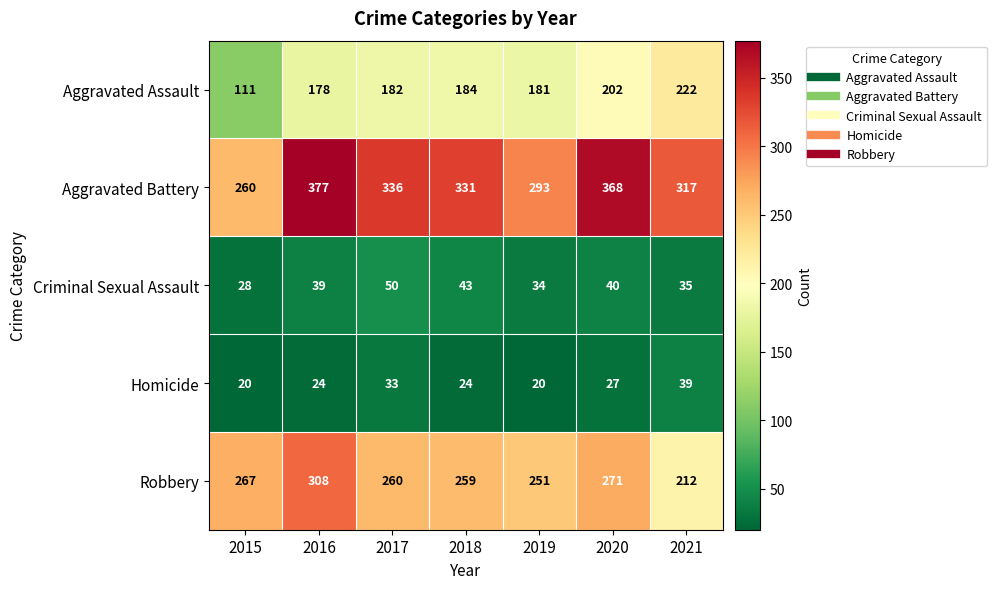

What value does the Criminal Sexual Assault series have at 2021?

35